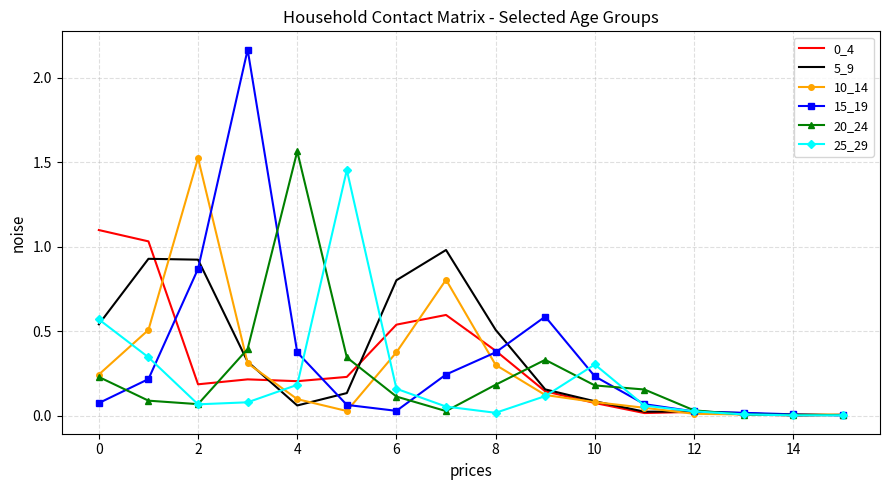

Which series has the widest spread of values?

15_19